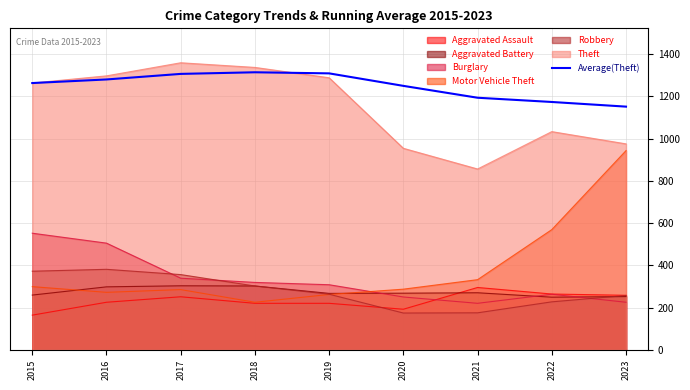

What value does the Motor Vehicle Theft series have at 2017?

285.0